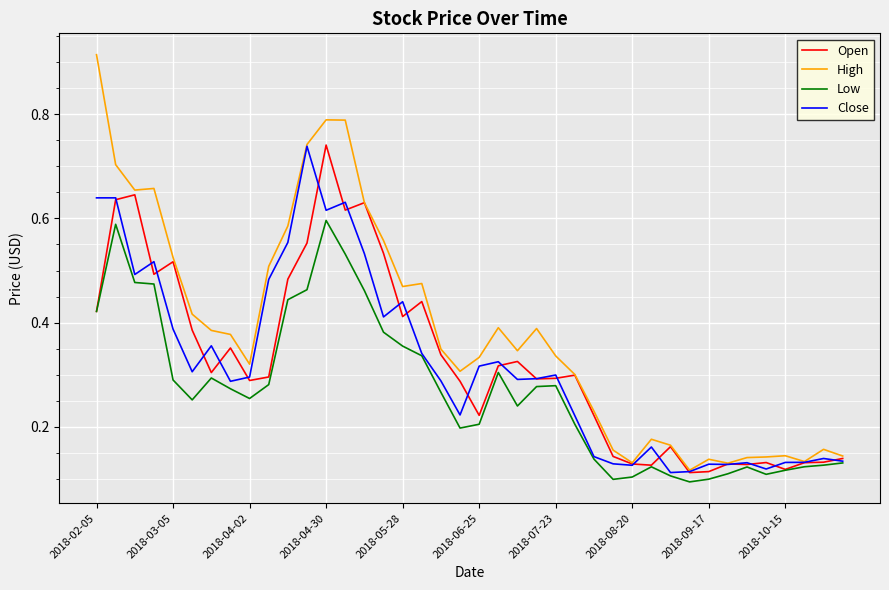

Which series has the largest range (max minus min)?

High